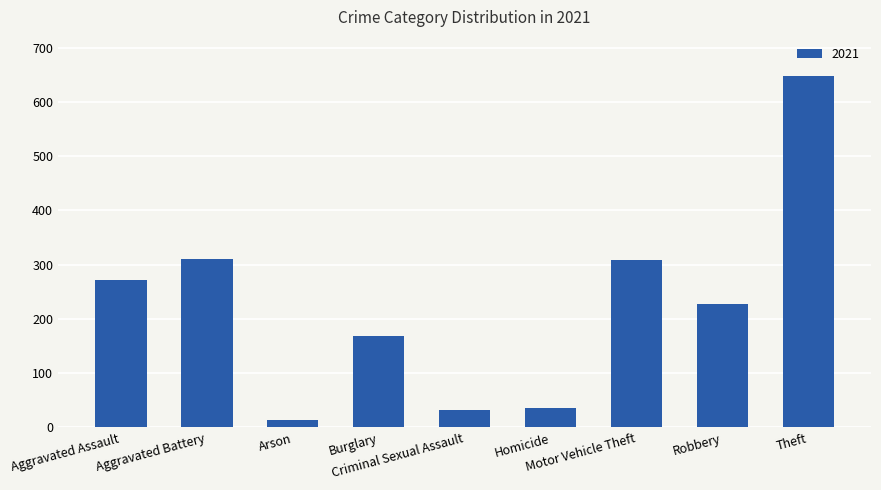

Where does the data first go above 227?

Aggravated Assault